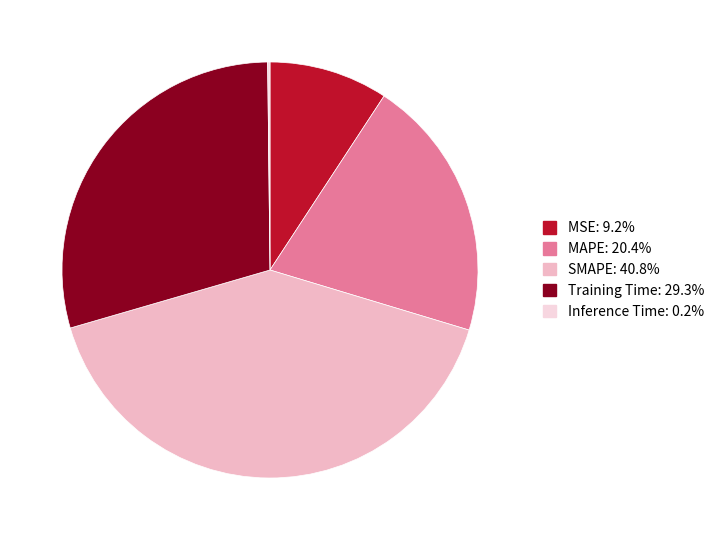

Does Training Time: 29.3% account for over 50% of the chart?

No